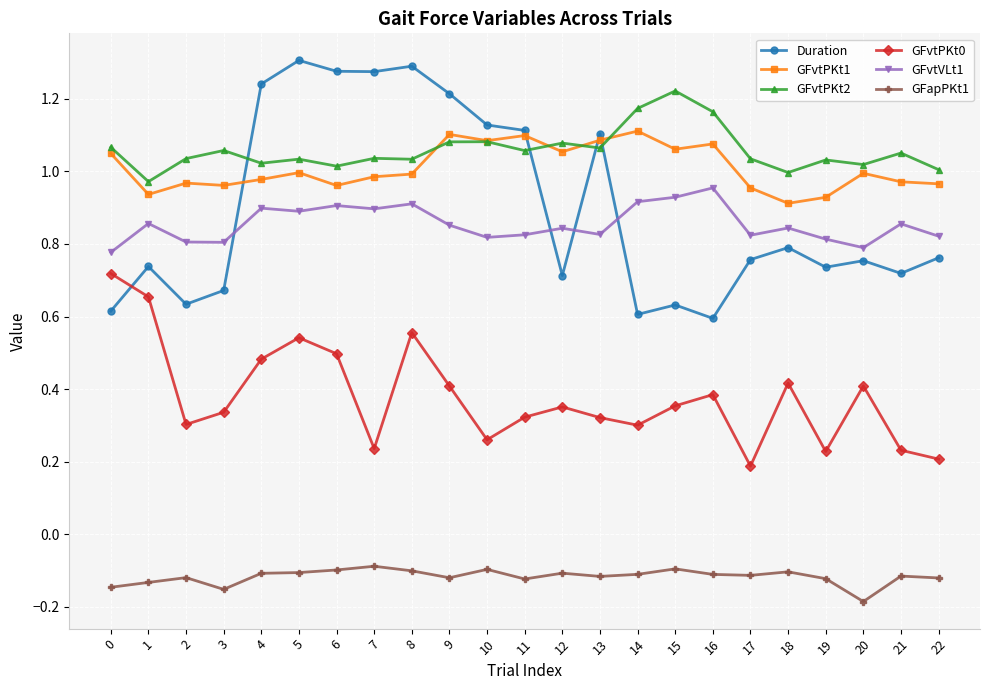

Which series has the widest spread of values?

Duration